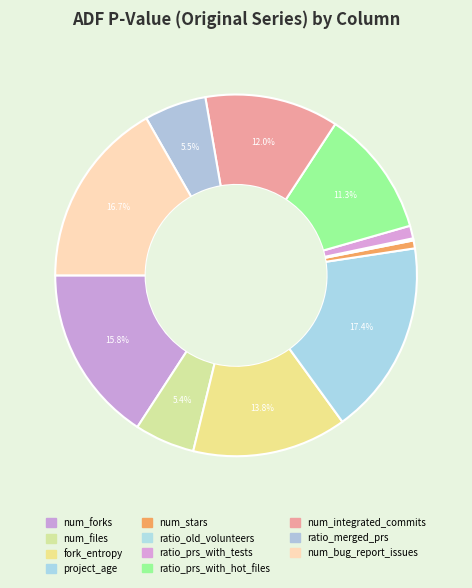

What percentage is the ratio_prs_with_hot_files slice, to the nearest percent?

11%